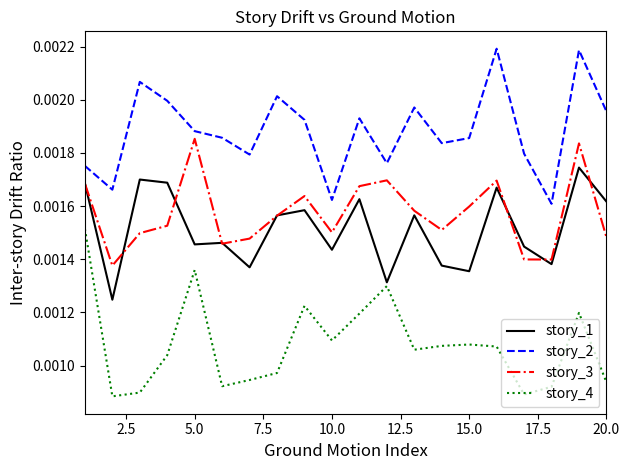

List the series in order of their peak value, highest first.

story_2, story_3, story_1, story_4